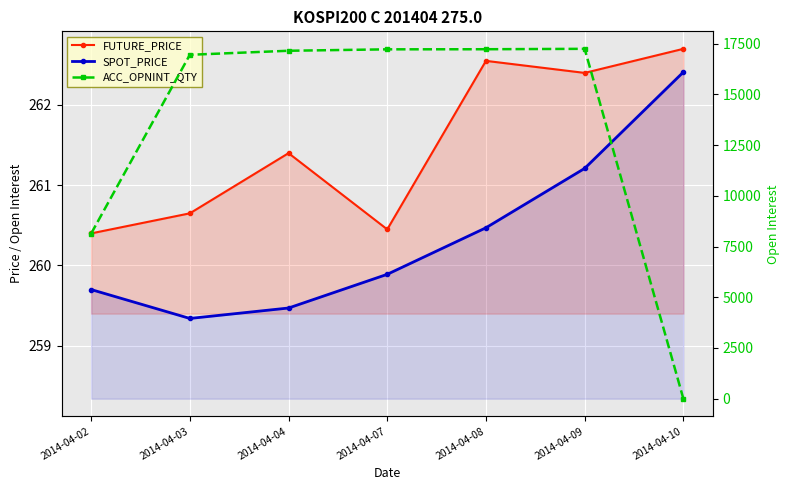

True or false: FUTURE_PRICE and SPOT_PRICE intersect in this chart.

False